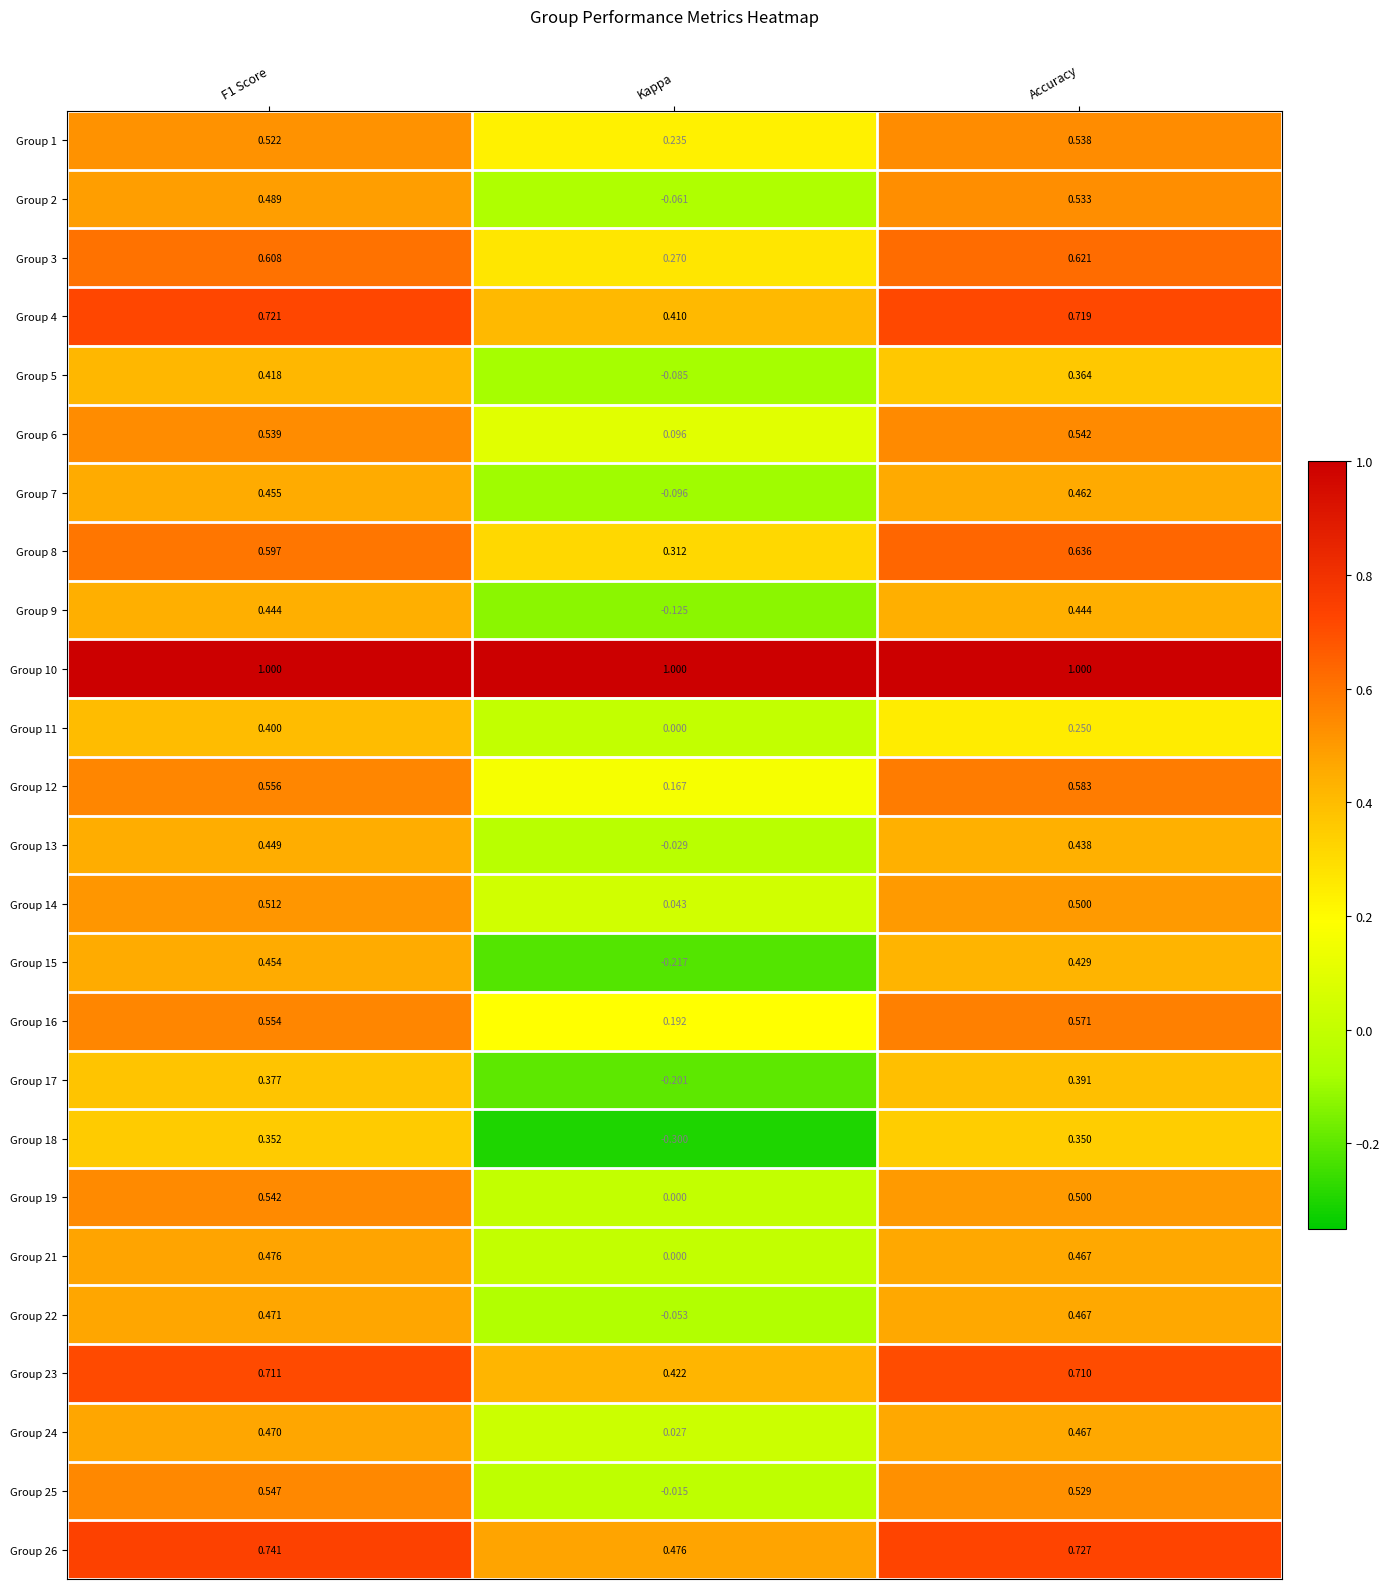

Where is Group 14 nearest to the value 0?

Kappa